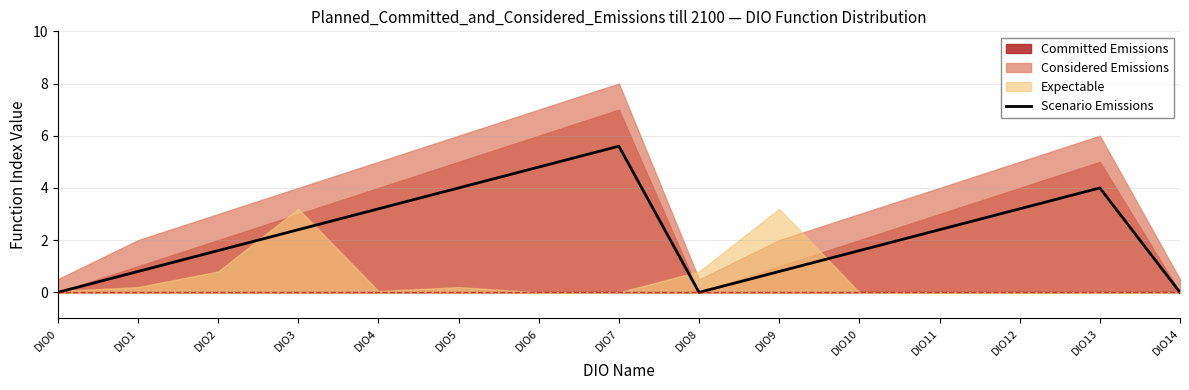

At which label is the value closest to 2?

DIO2